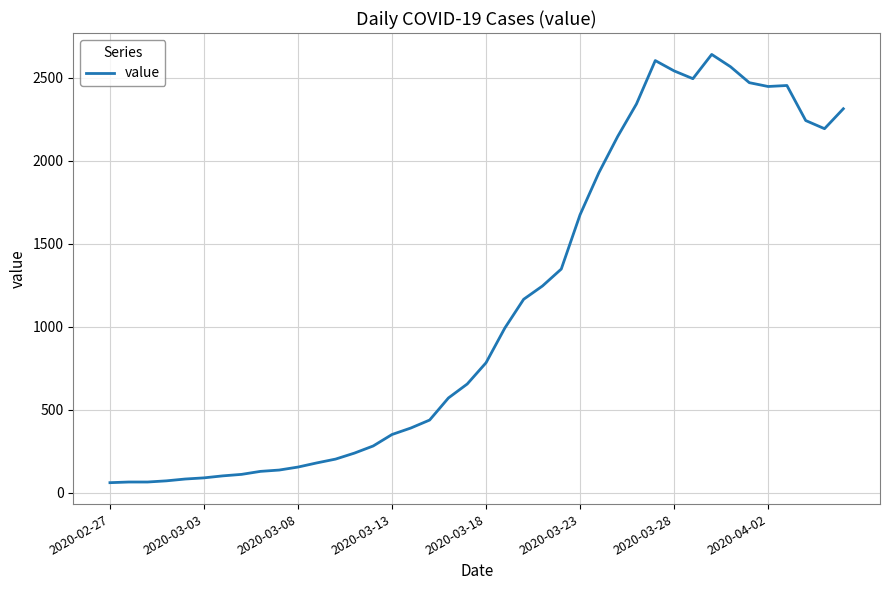

What is the minimum value shown in the chart?

61